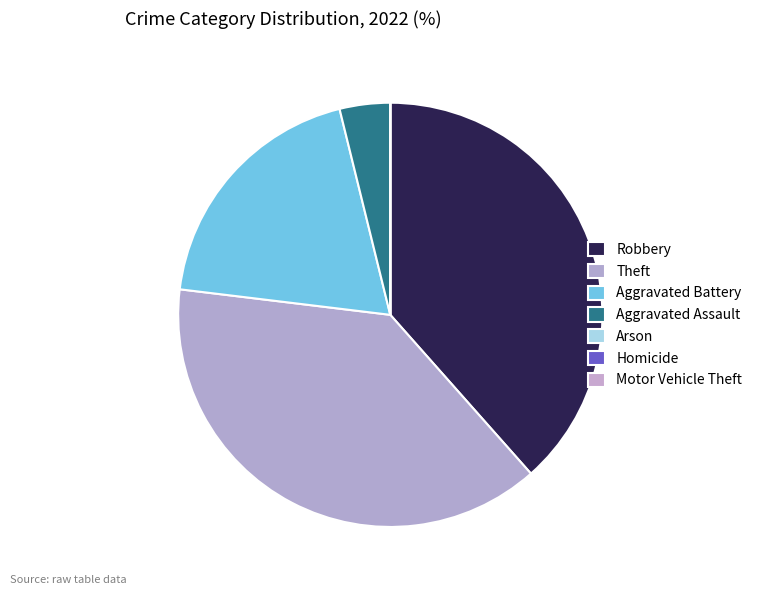

What is the smallest slice in the pie chart?

Arson